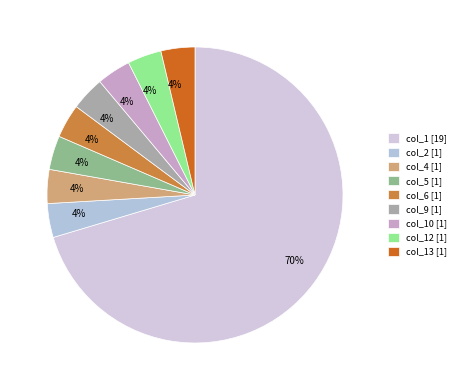

True or false: col_10 [1] accounts for 4% of the total.

True